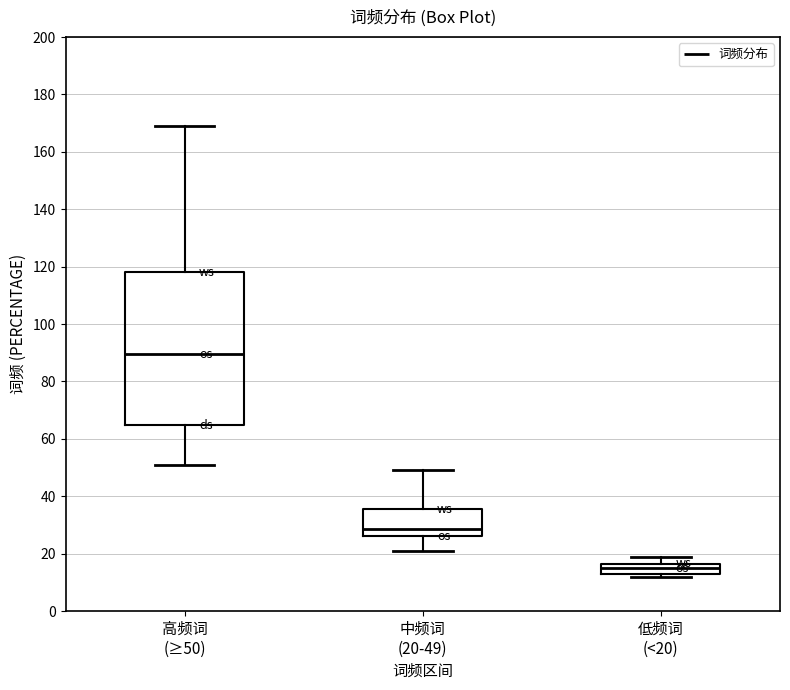

Where is the lower edge of the box for 高频词 (≥50) on the y-axis? The values are not printed on the chart, so give them approximately, as read against the axis.

64